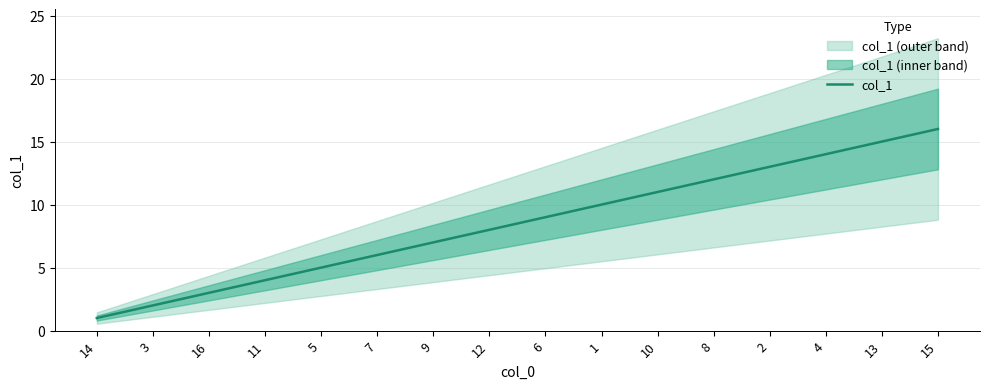

What is the difference between the values at 9 and 11?

3